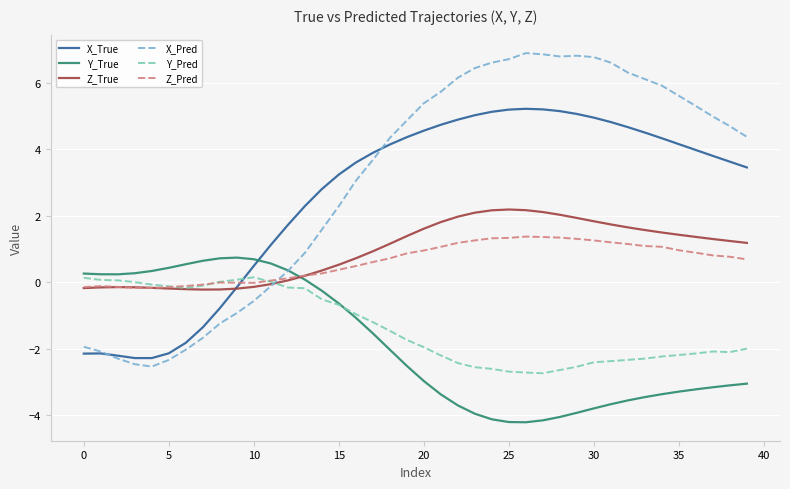

What is the maximum value for Z_True?

2.2